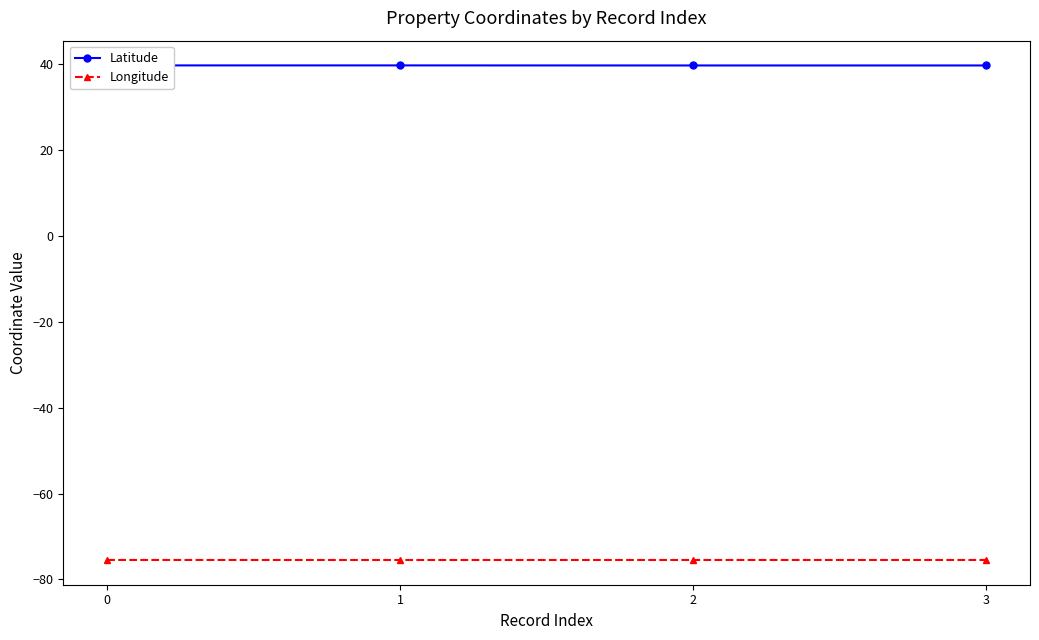

What is the difference between the highest and lowest values at 2?

115.2